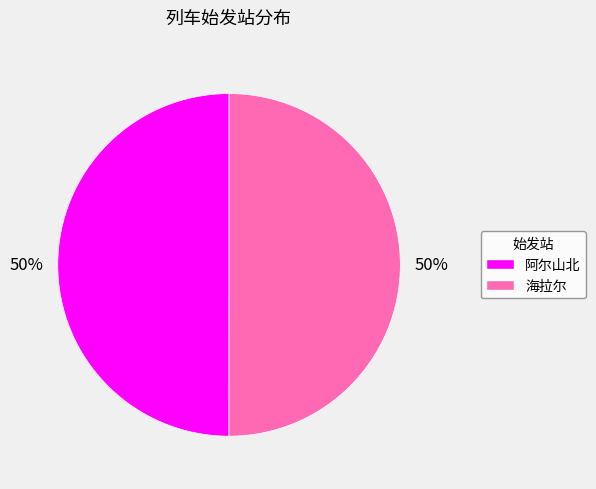

True or false: 海拉尔 accounts for 37% of the total.

False